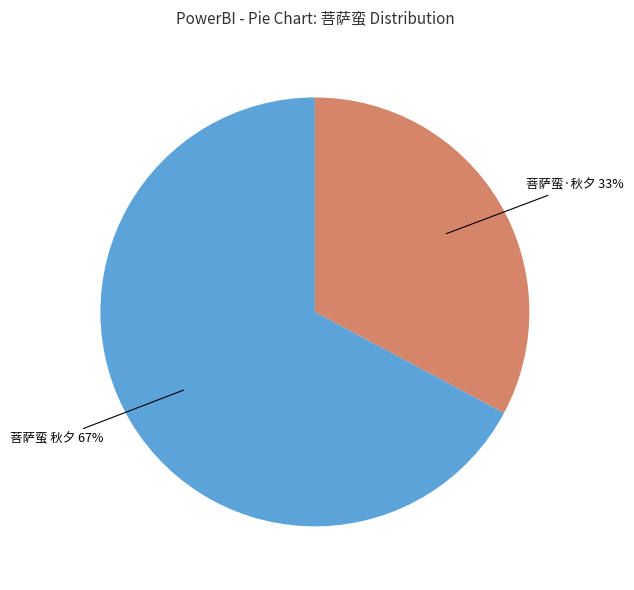

To the nearest percent, what is the difference between the largest and smallest slice percentages?

34%